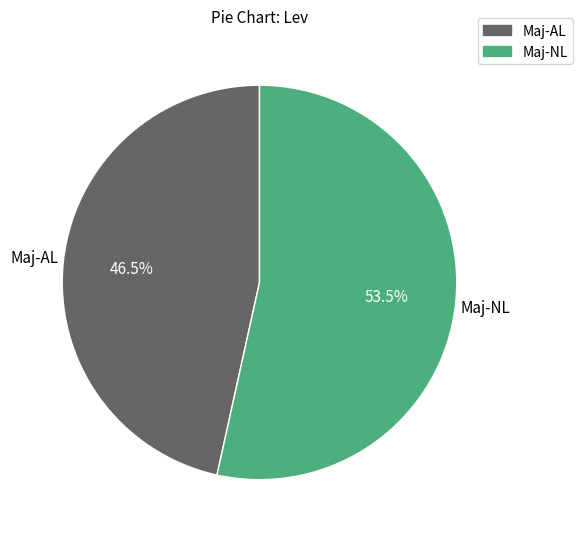

To the nearest percent, what is the average slice percentage?

50%